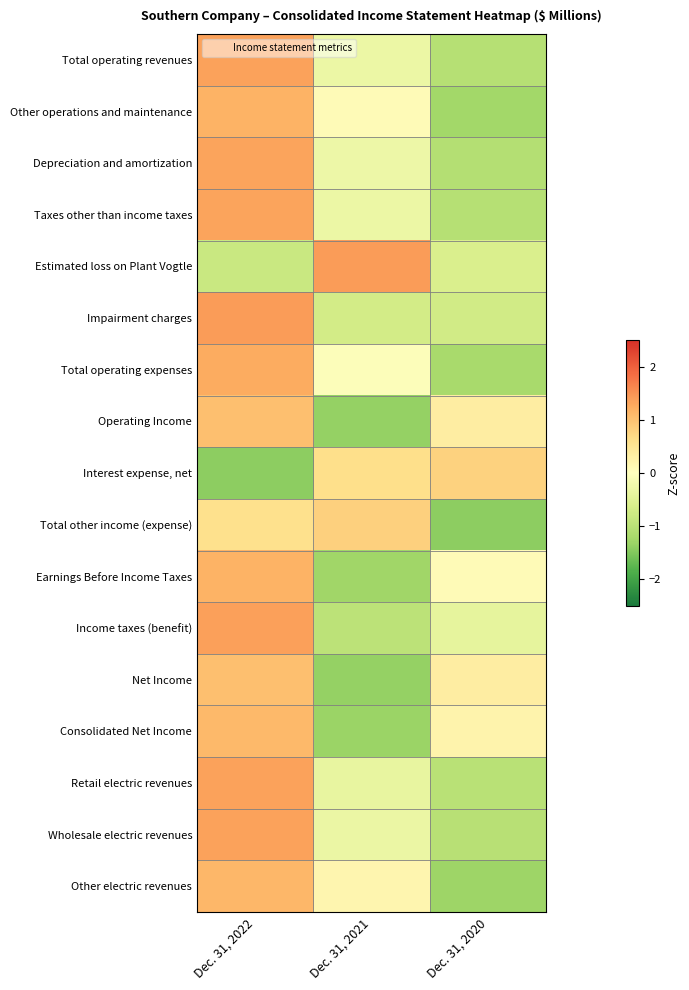

List the series in order of their peak value, highest first.

Impairment charges, Estimated loss on Plant Vogtle, Income taxes (benefit), Retail electric revenues, Wholesale electric revenues, Total operating revenues, Taxes other than income taxes, Depreciation and amortization, Total operating expenses, Other operations and maintenance, Earnings Before Income Taxes, Other electric revenues, Consolidated Net Income, Net Income, Operating Income, Total other income (expense), Interest expense, net